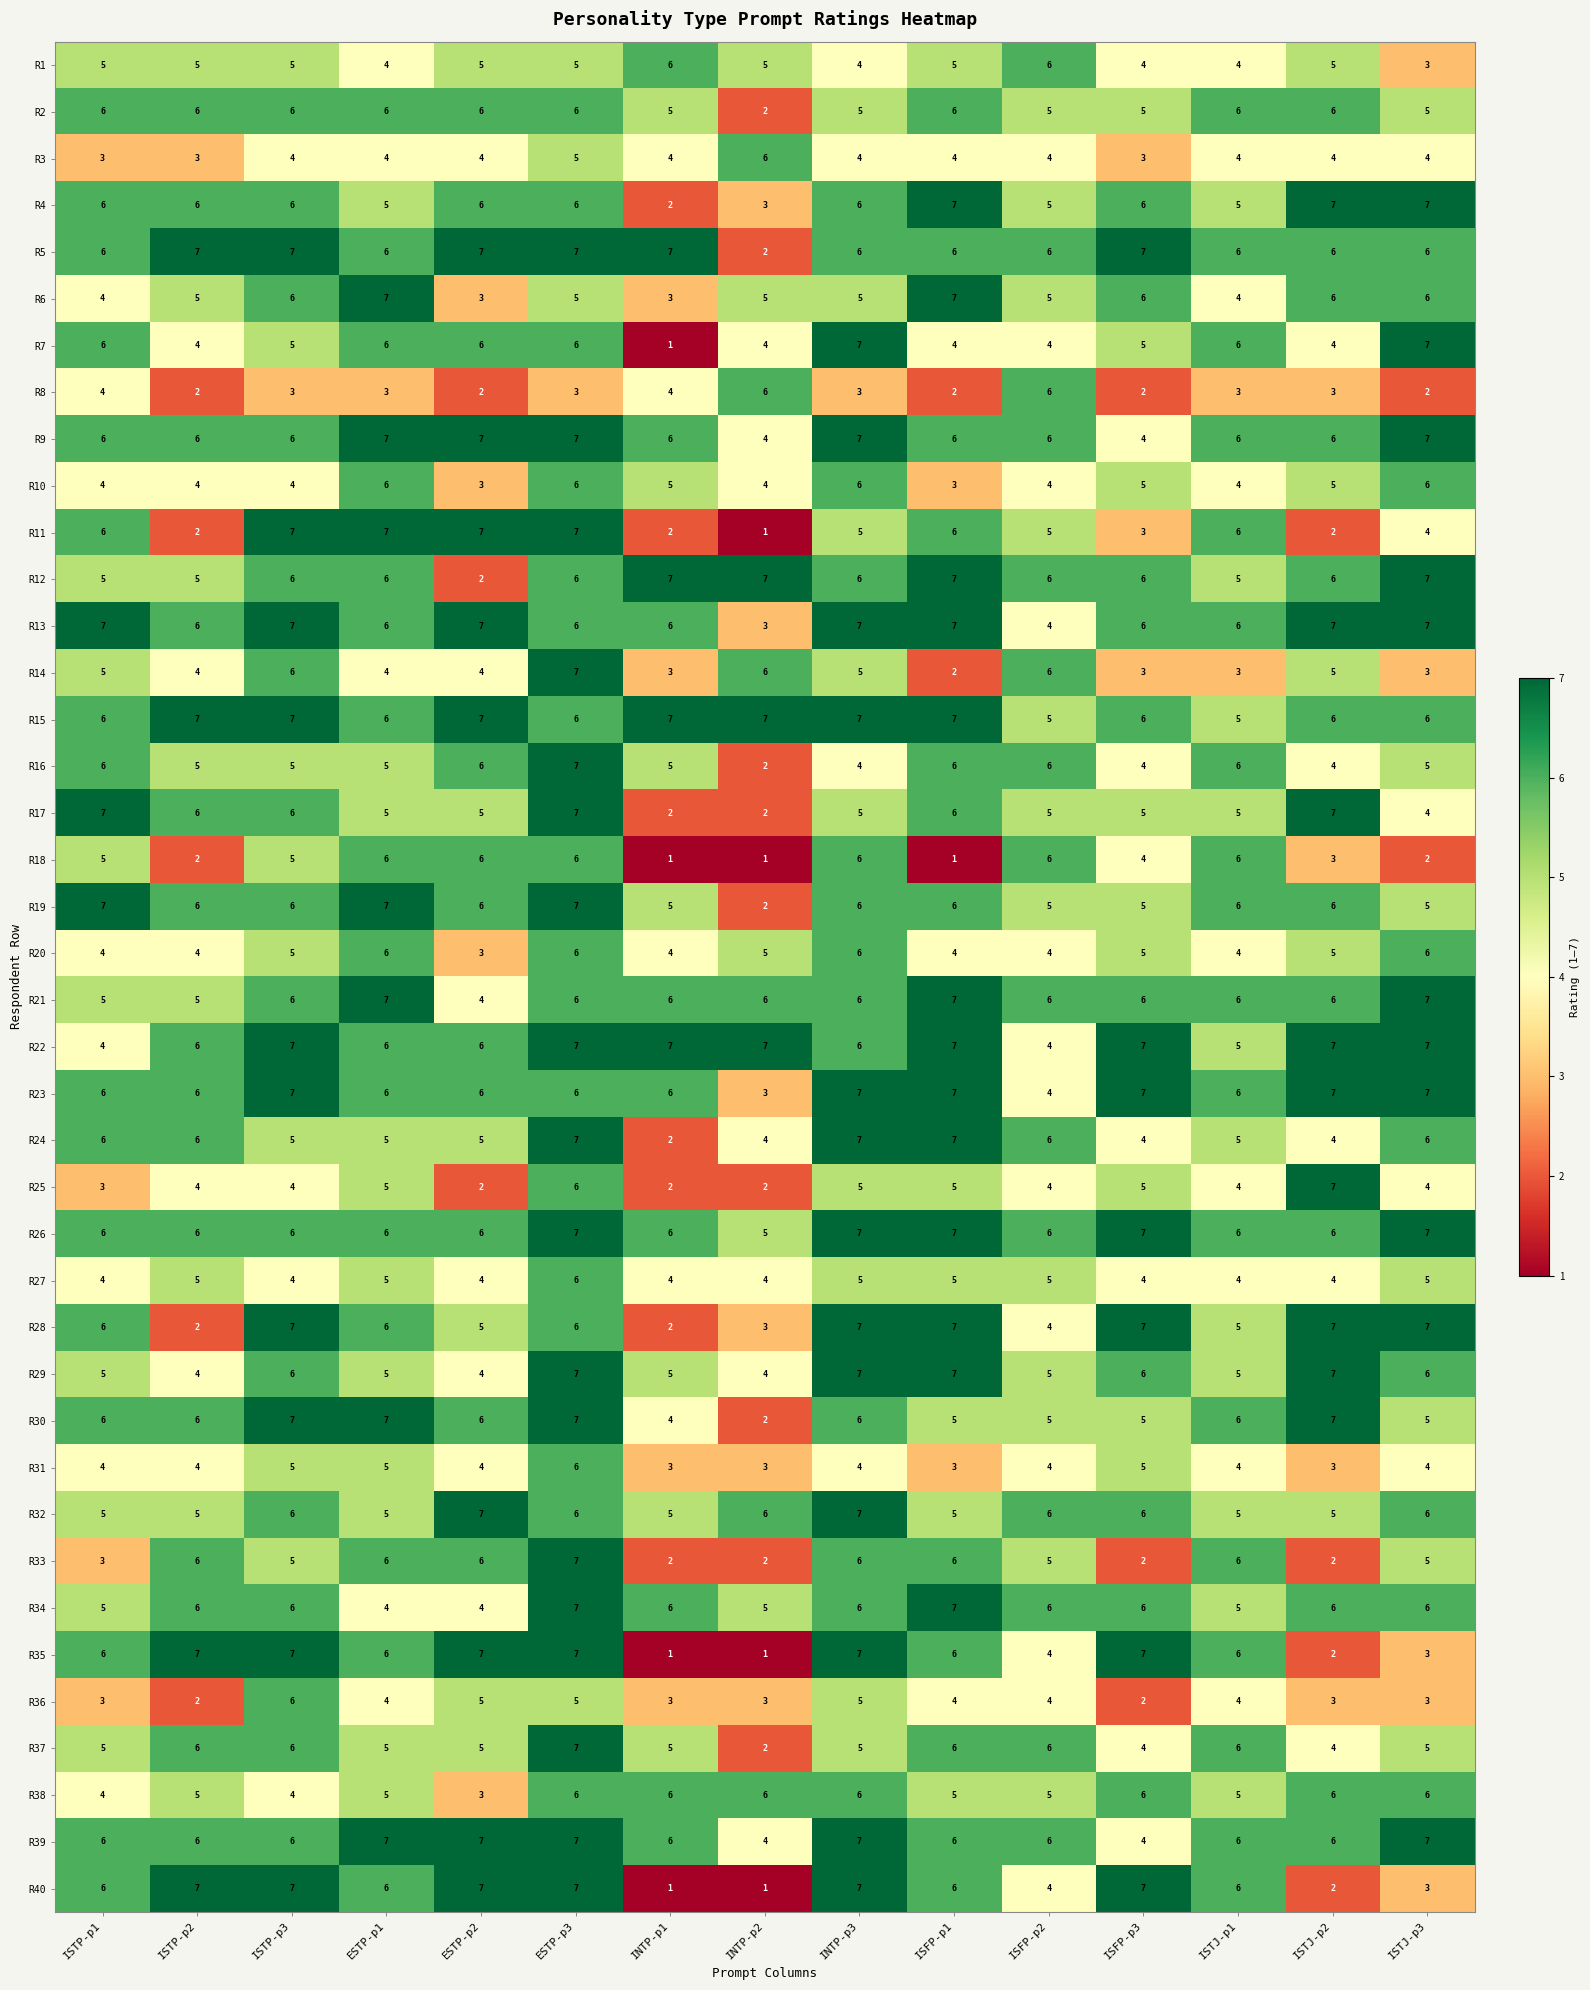

What is the sum of all R11 values?

70